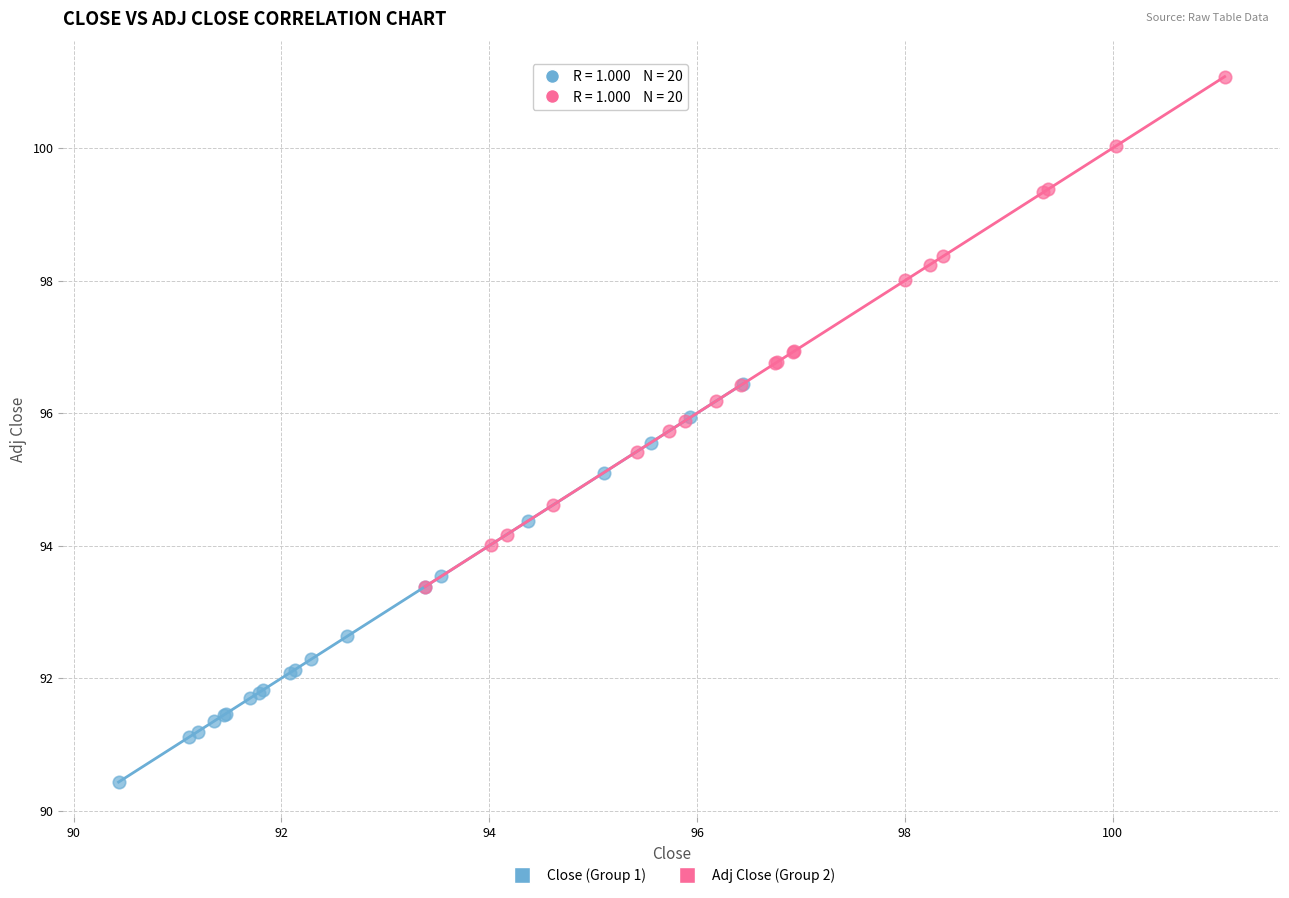

Which series has the widest spread of Y values?

Adj Close (Group 2)